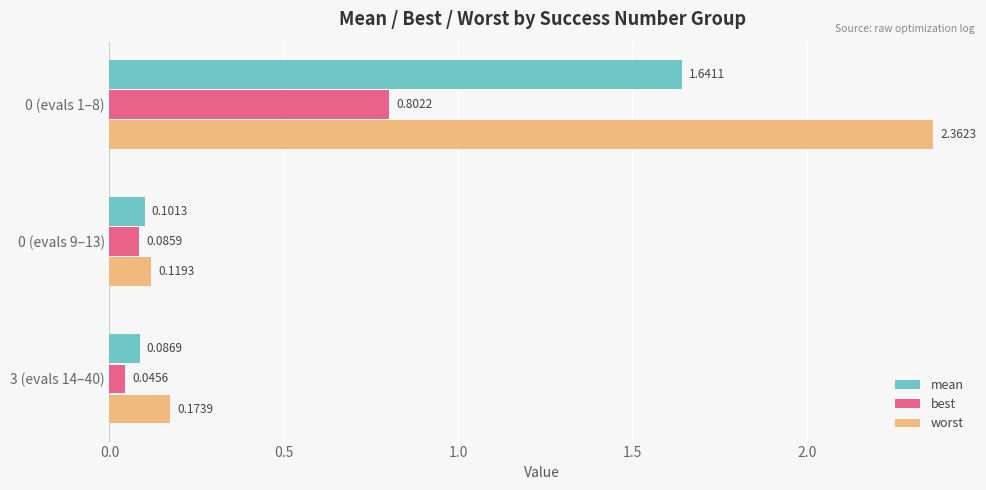

Which series changed the most between 0 (evals 1–8) and 0 (evals 9–13)?

worst